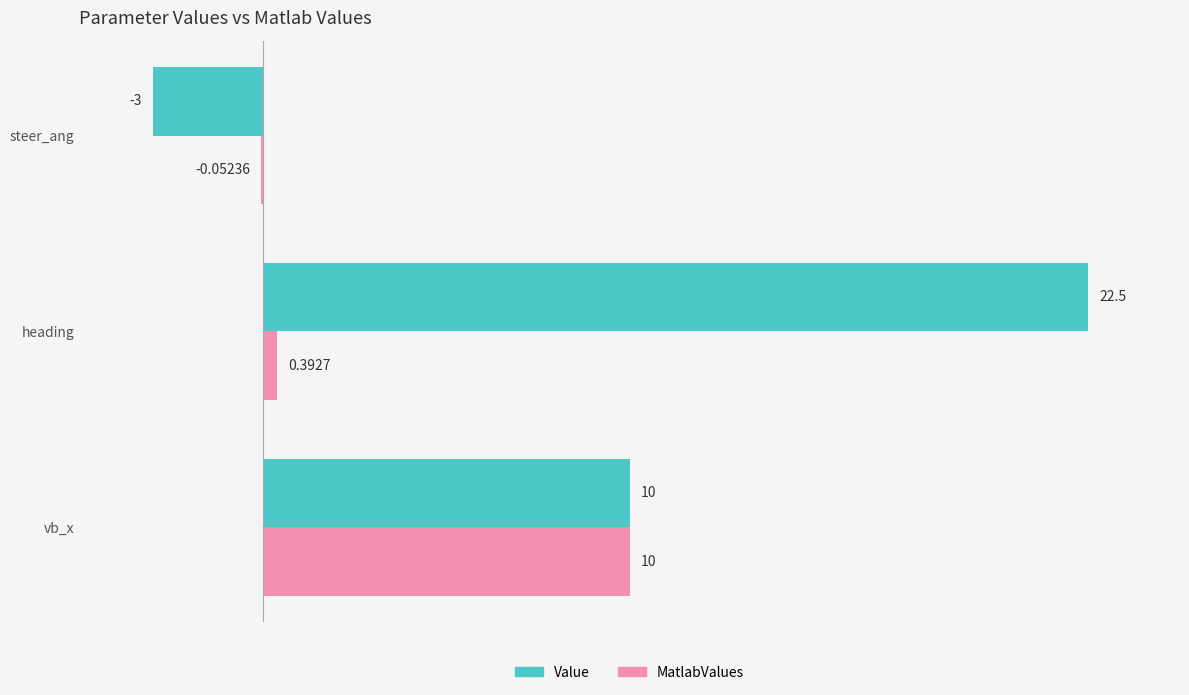

How many positive values does the MatlabValues series have?

2